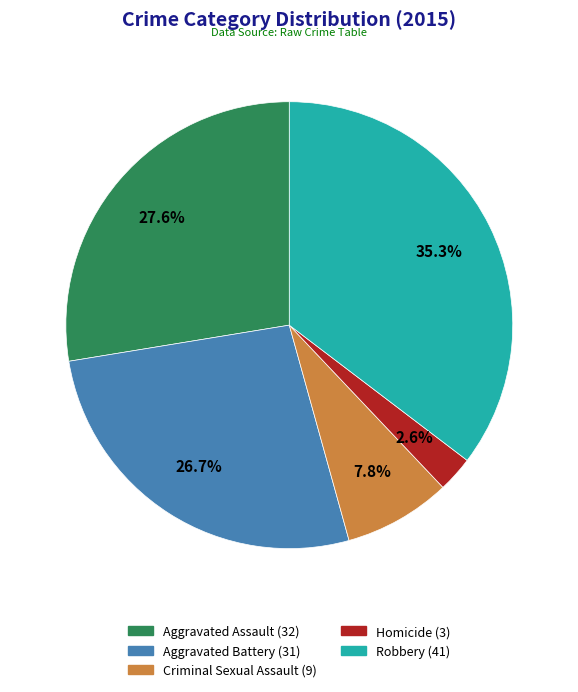

What is the ratio of the value at Aggravated Battery to the value at Criminal Sexual Assault?

3.4